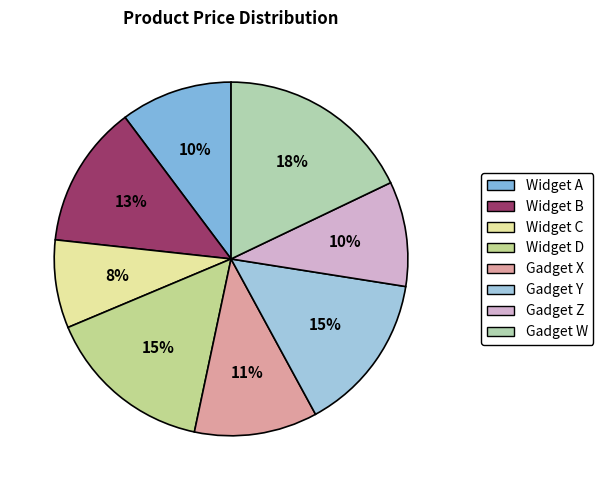

What percentage is the Gadget Z slice, to the nearest percent?

10%